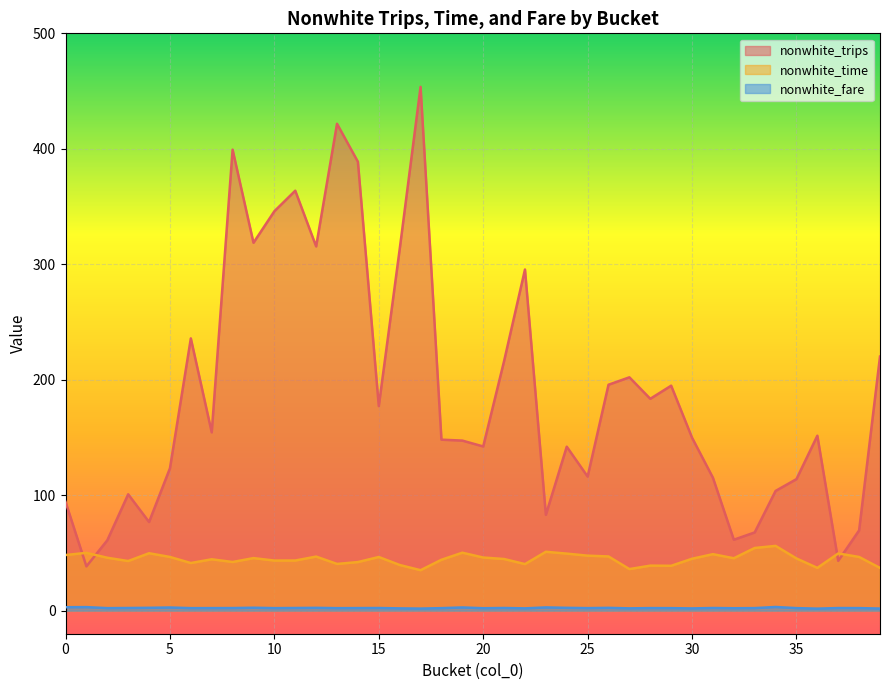

Which series has the widest spread of values?

nonwhite_trips